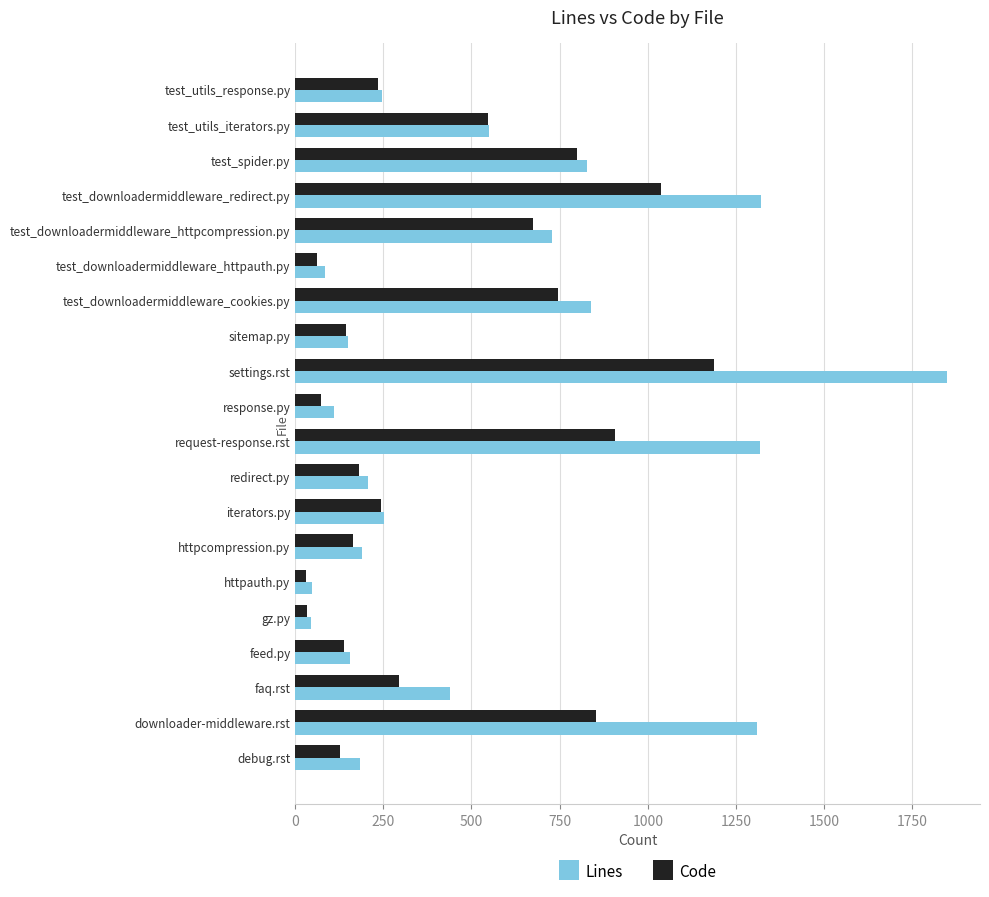

What are all the series names shown in the legend?

Lines, Code